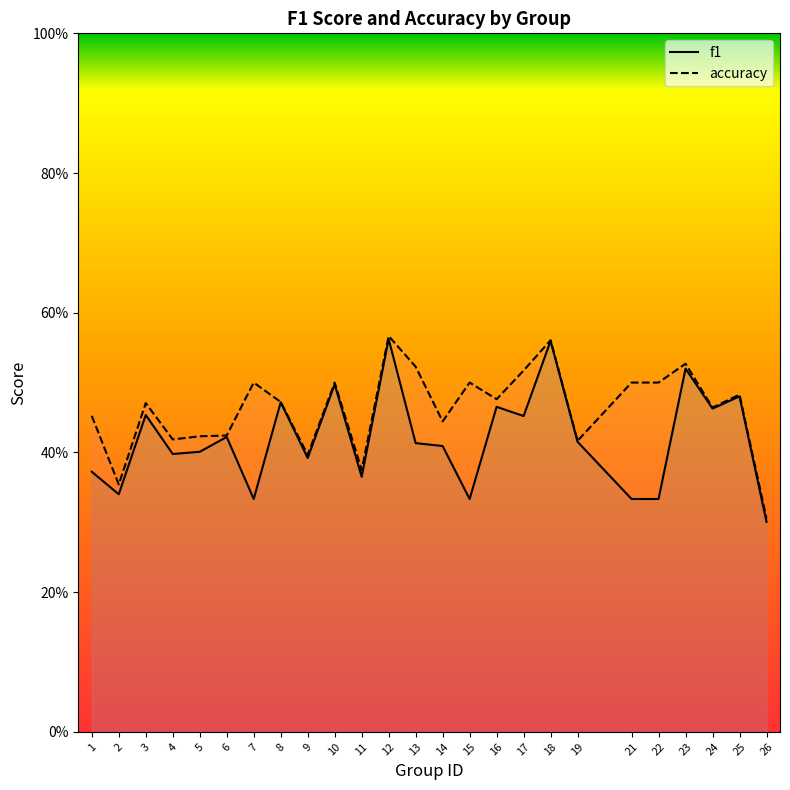

Where is f1 nearest to the value 0?

26